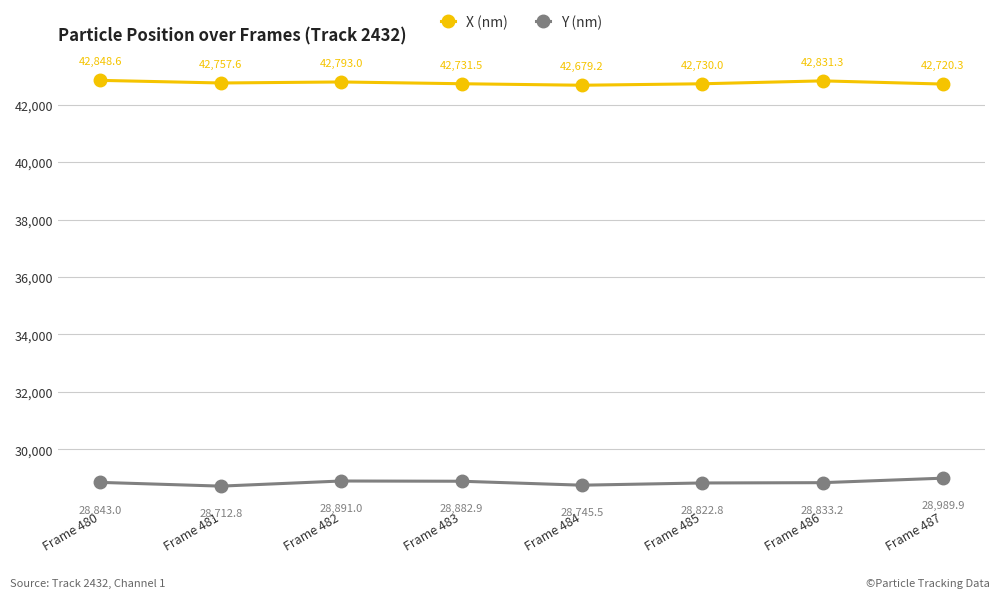

What is the value of the X (nm) point at the 7th from the left?

42831.3